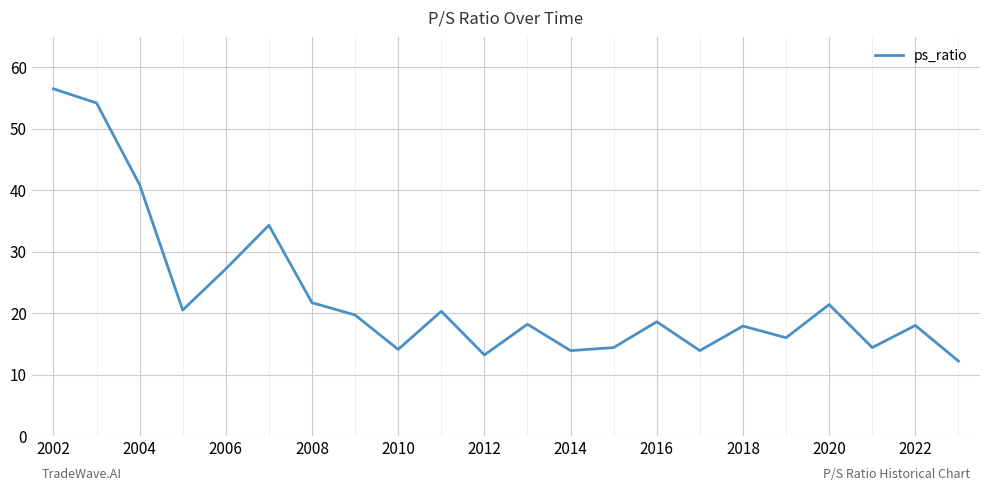

What is the minimum value shown in the chart?

12.2